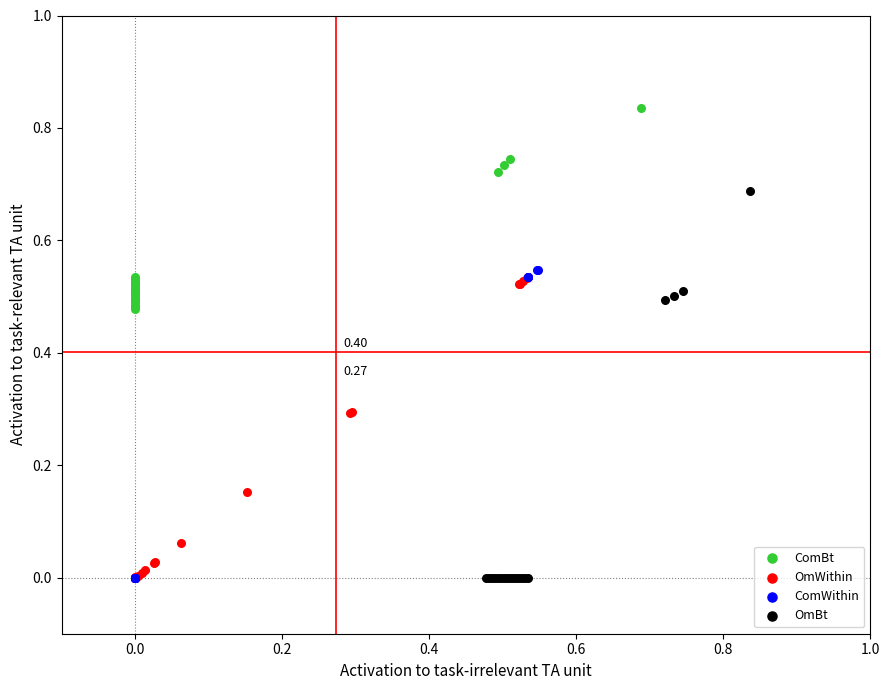

Which series has the widest spread of Y values?

OmBt